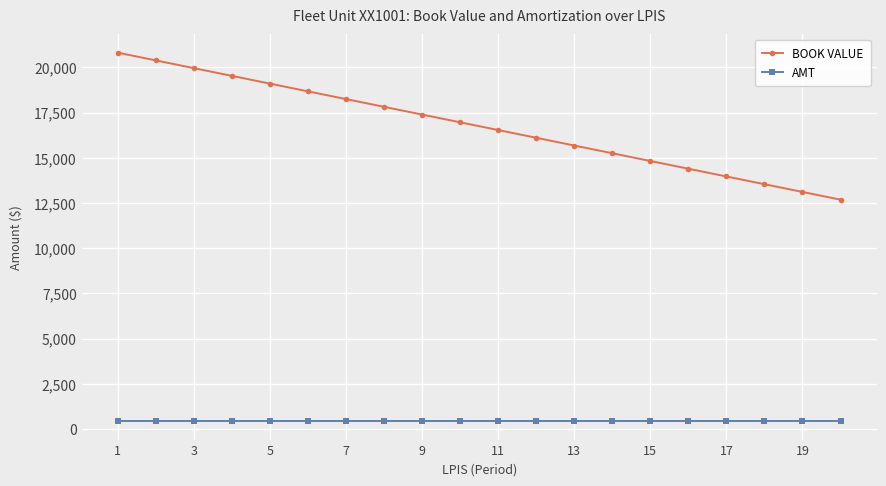

At how many categories does at least one series exceed 4120?

20